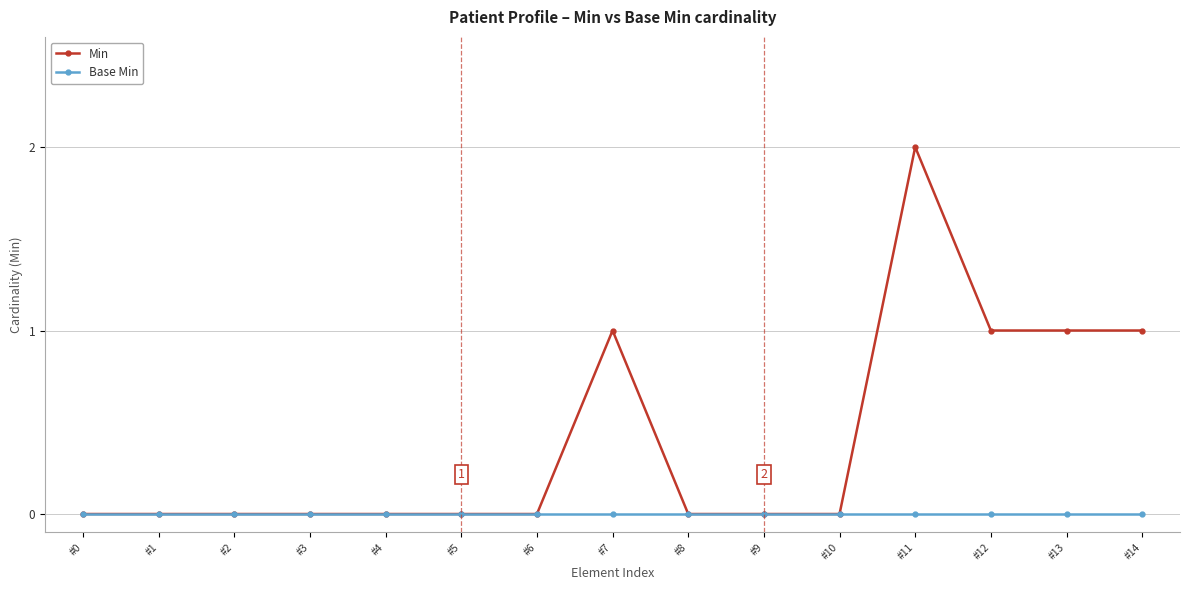

Which series changed the most between #6 and #7?

Min